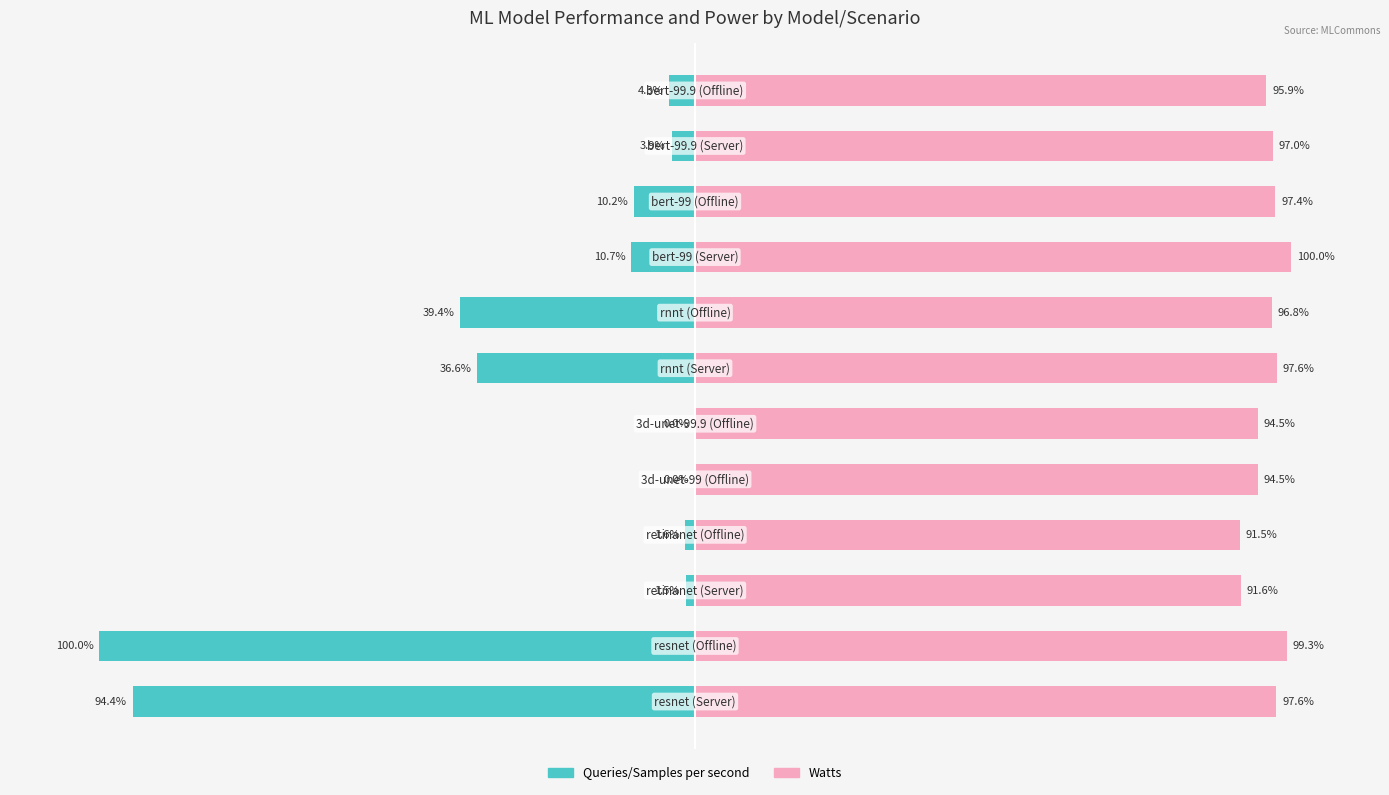

How many bars are there in total?

24